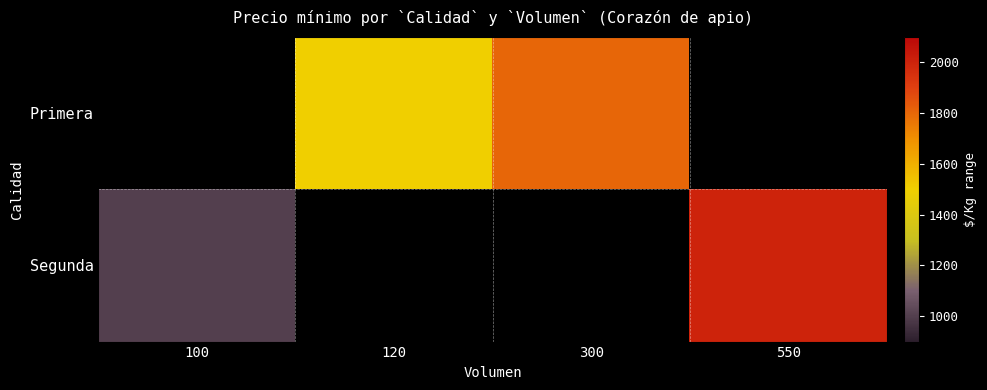

What is the minimum value shown in the chart?

1000.0